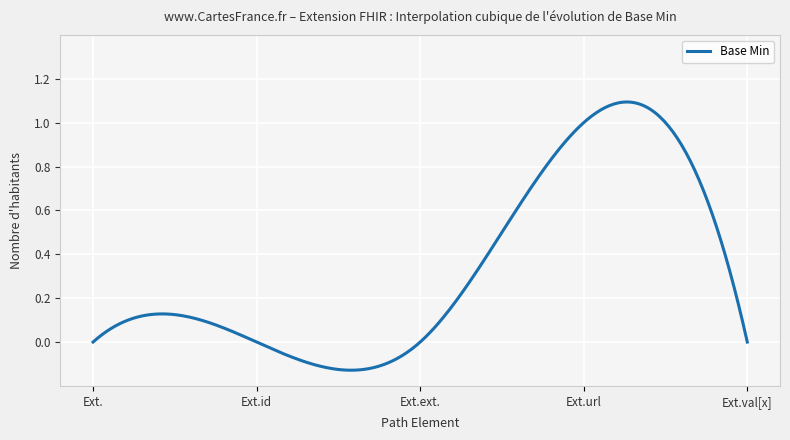

What is the difference between the maximum and minimum values?

1.2